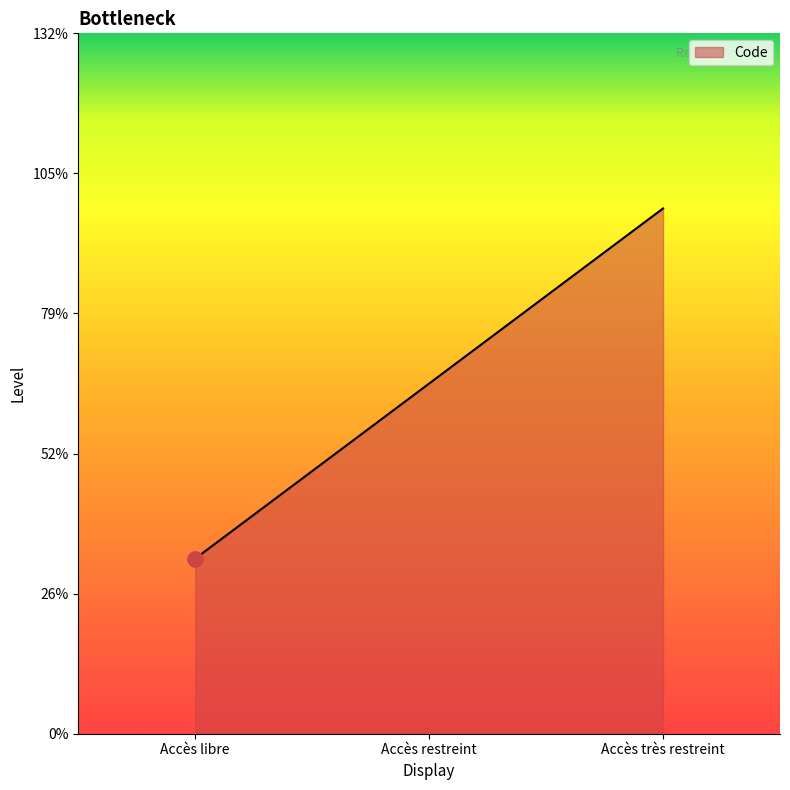

Between Accès restreint and Accès très restreint, which is larger?

Accès très restreint